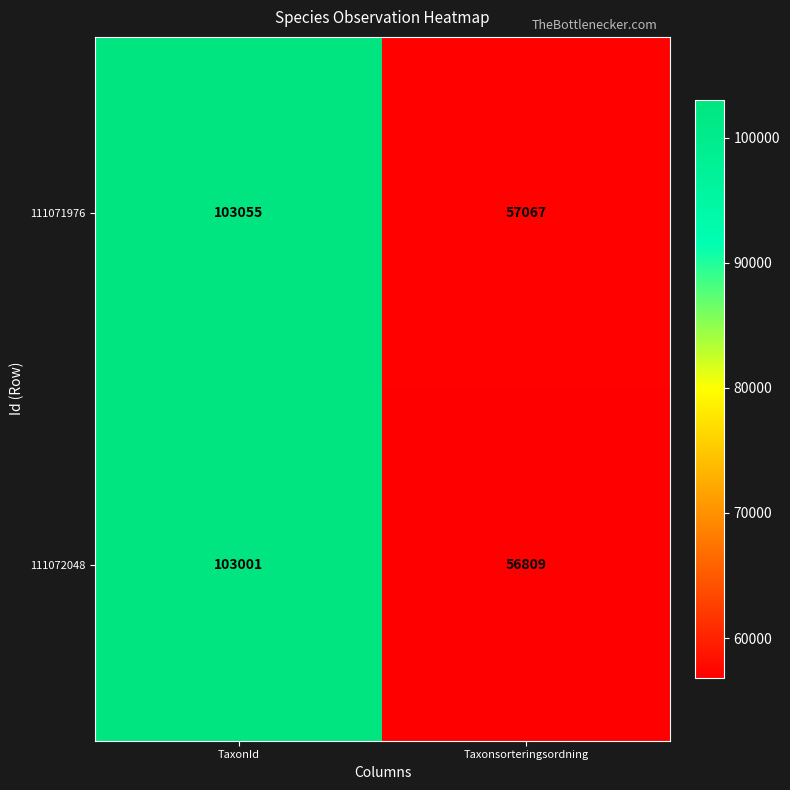

Which series changed the most between TaxonId and Taxonsorteringsordning?

111072048